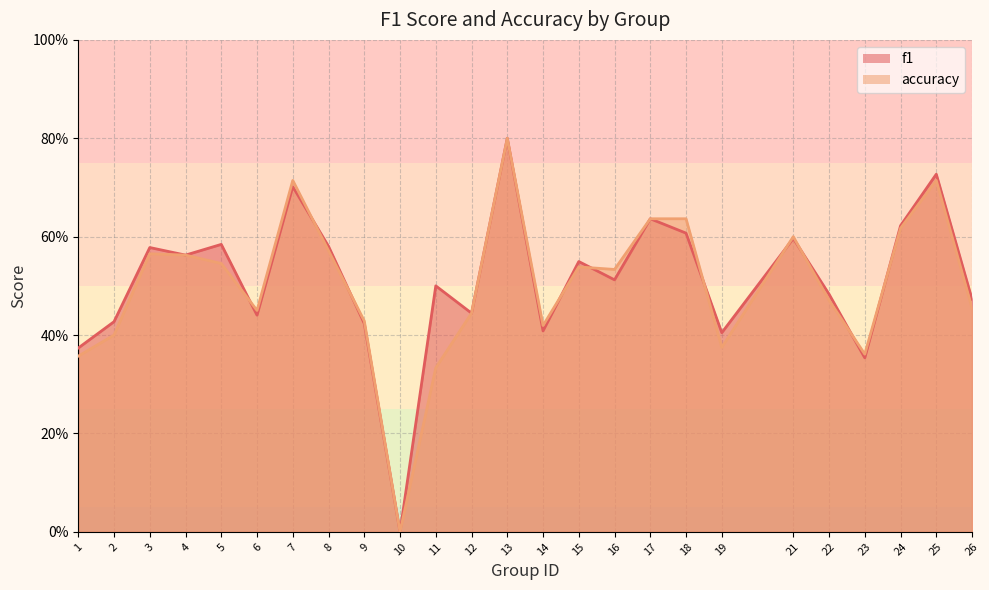

How many data points in f1 are above 0?

24